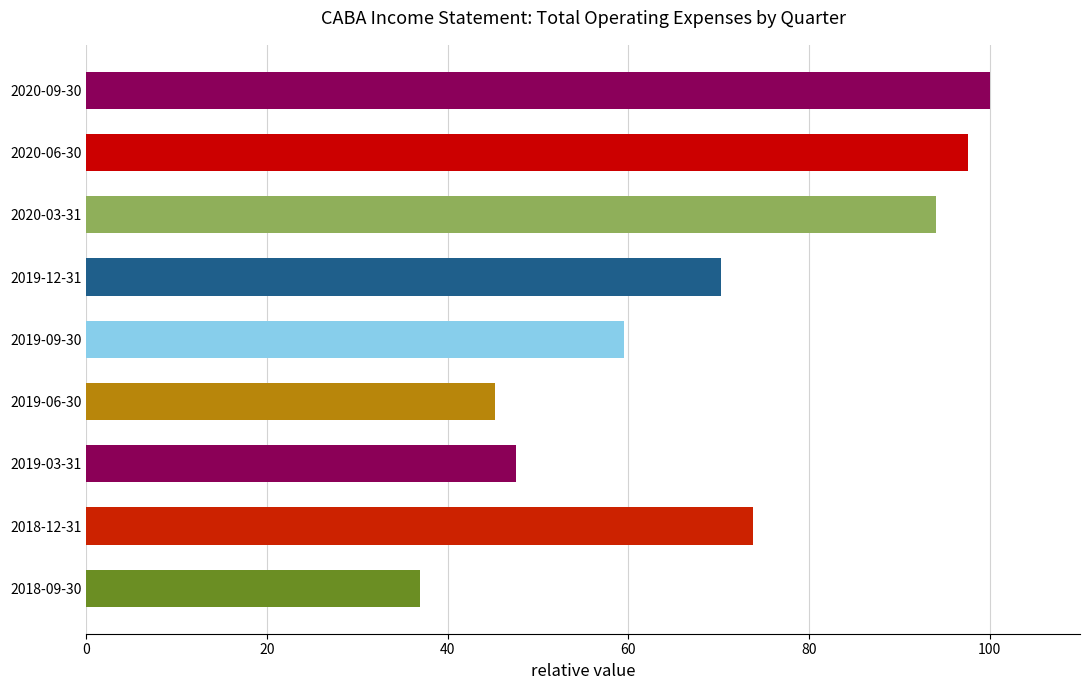

Which has a higher value, 2020-06-30 or 2019-12-31?

2020-06-30